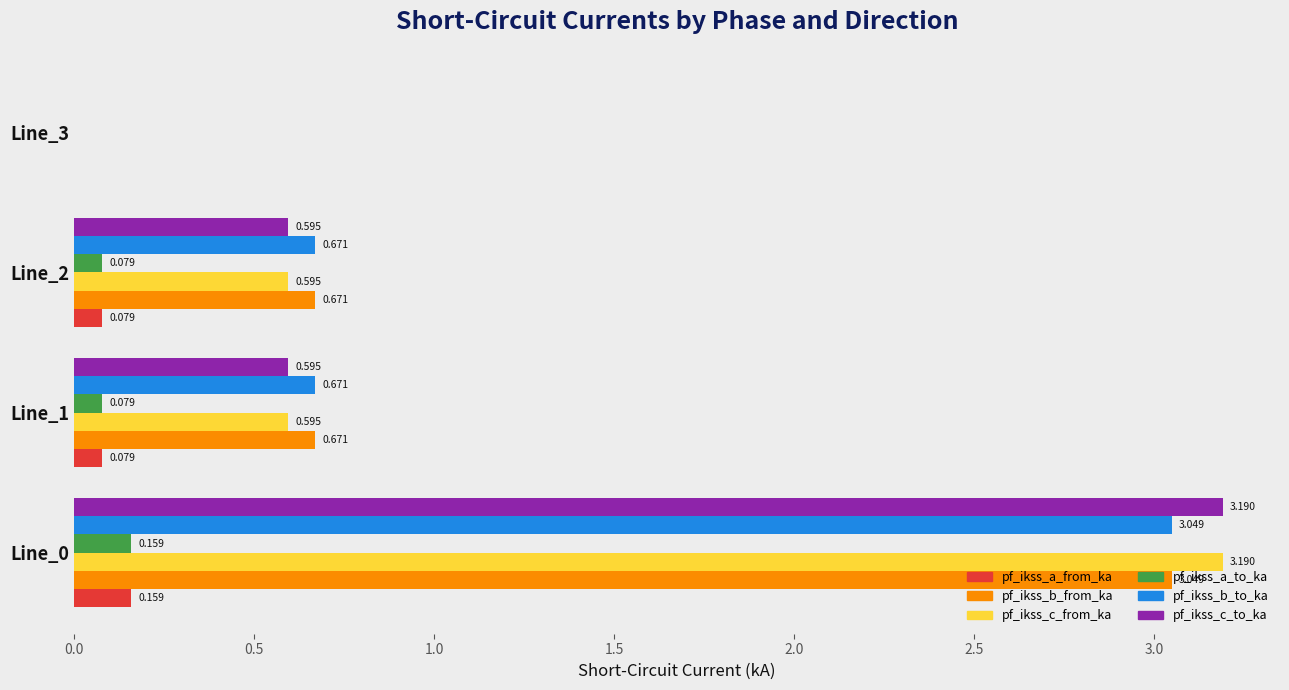

What is the sum of all pf_ikss_b_to_ka values?

4.4